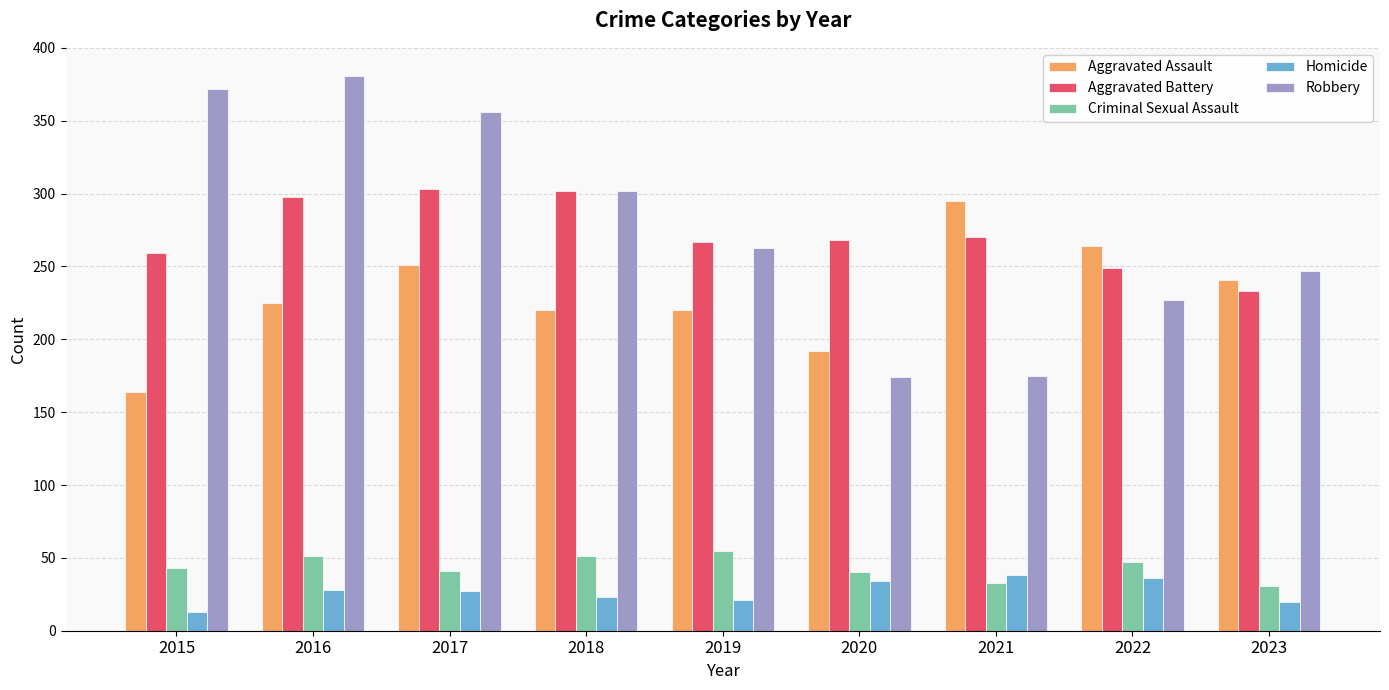

What is the sum of all Aggravated Battery values?

2449